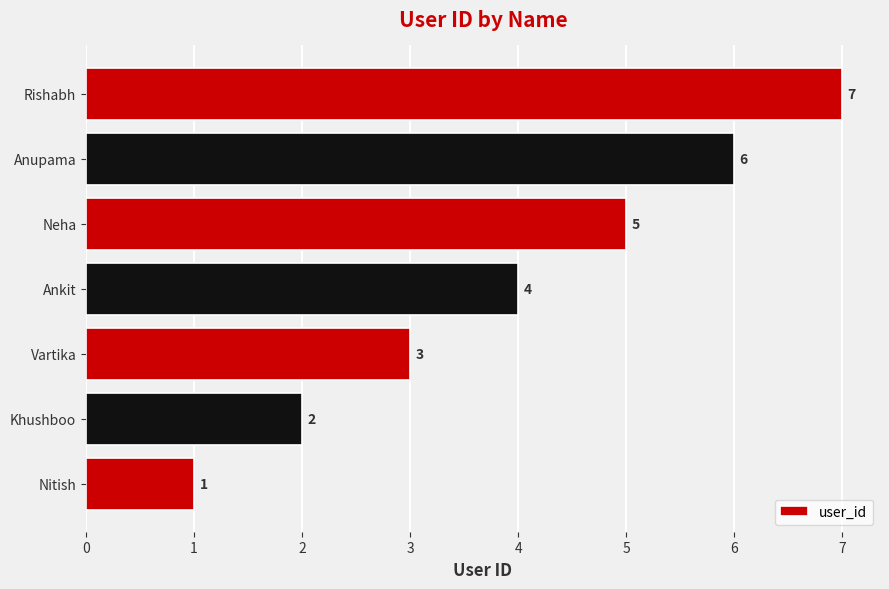

What is the sum of the values at Vartika and Khushboo?

5